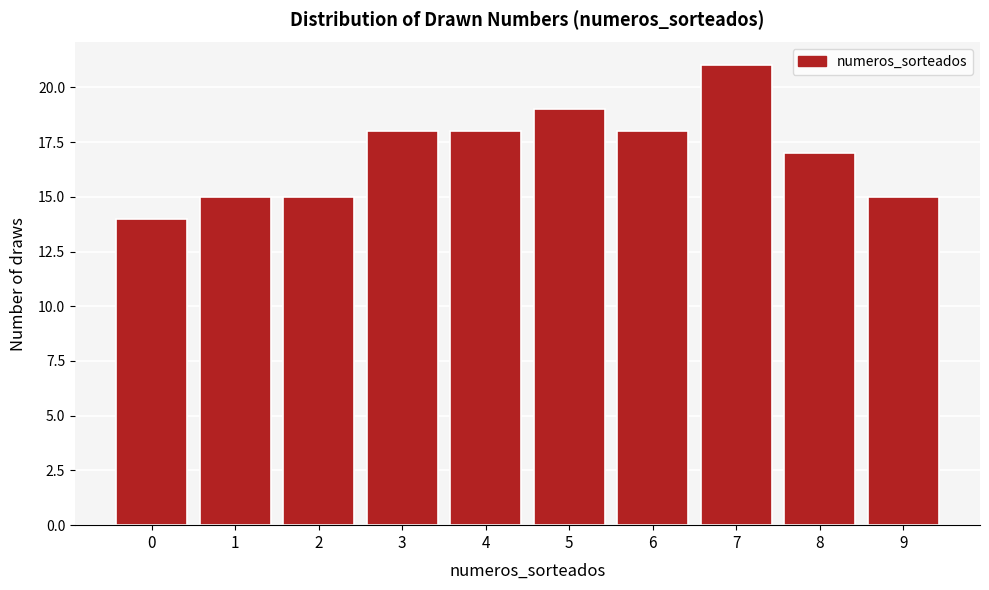

Which range on the x-axis has the tallest bar?

6.5 to 7.5